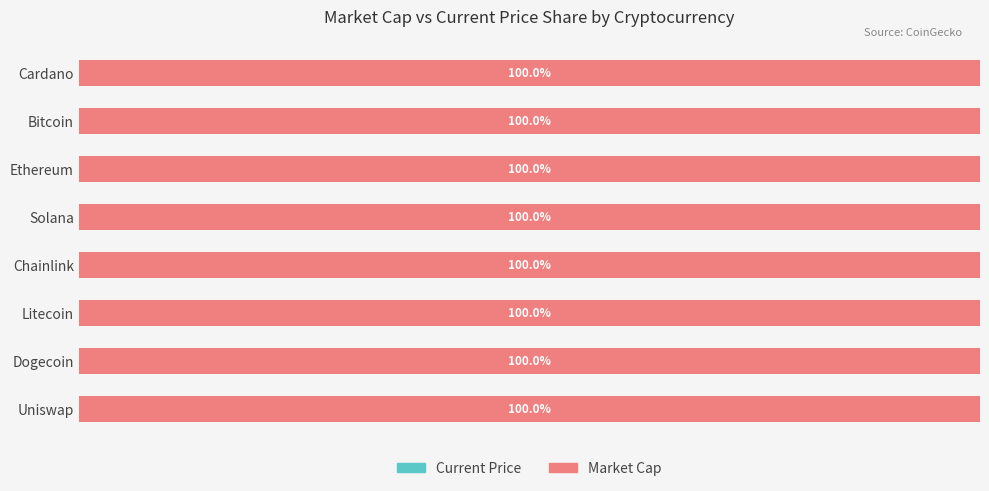

List the labels in order of Current Price value, largest first.

Bitcoin, Litecoin, Ethereum, Solana, Uniswap, Chainlink, Cardano, Dogecoin